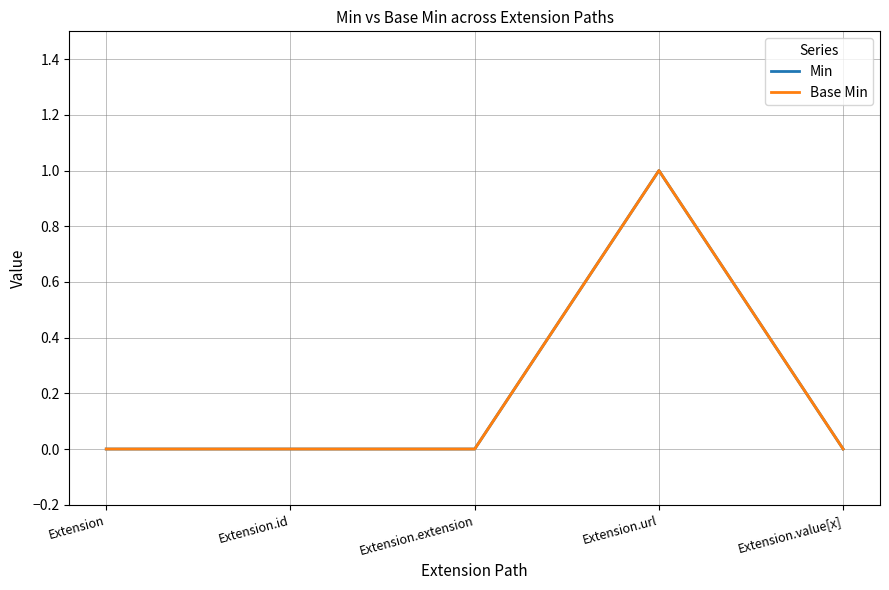

Does the chart display data point markers on the line(s)?

No